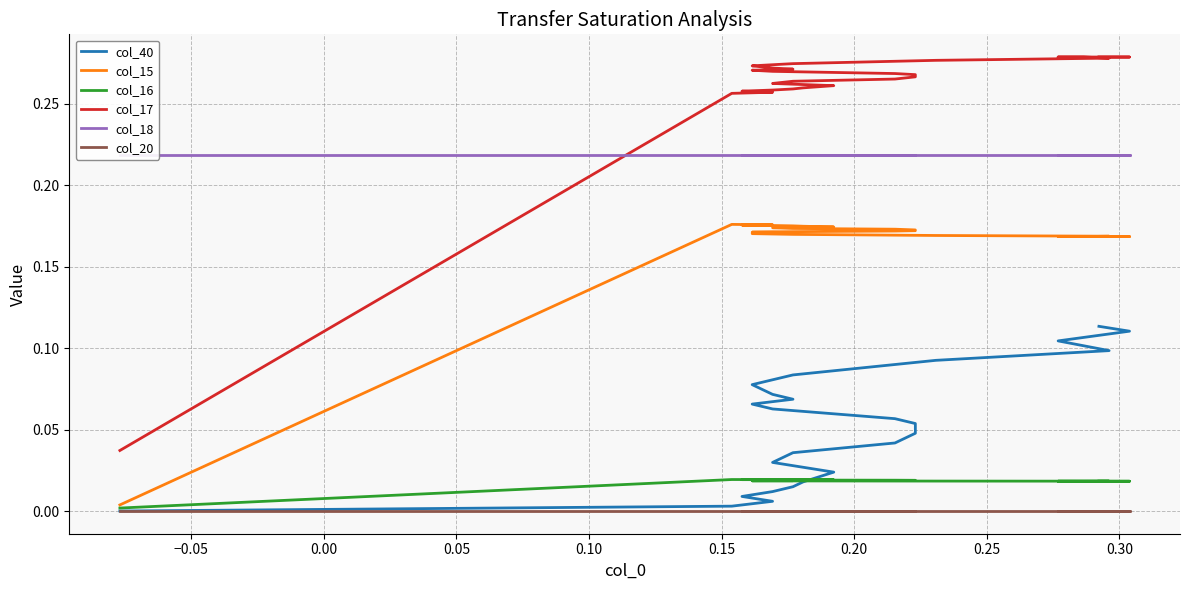

How many series are shown in this chart?

6